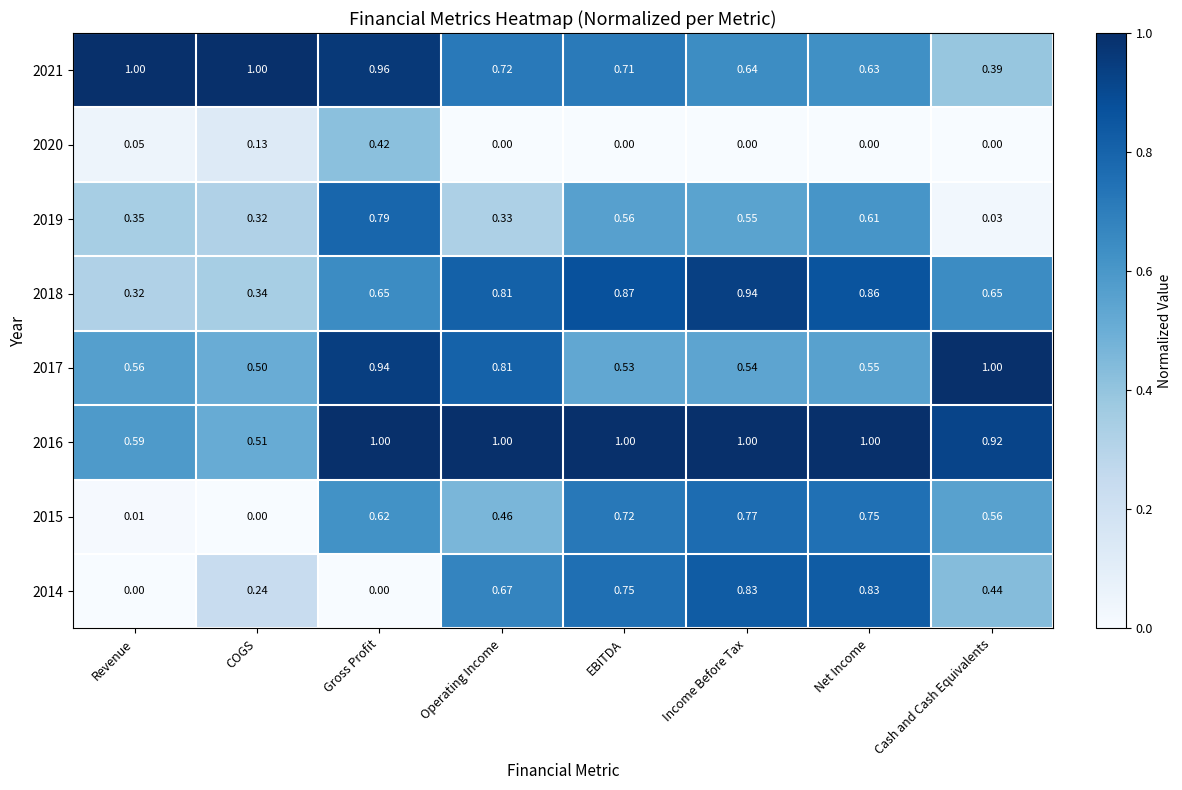

Rank the categories by 2015 value from lowest to highest.

COGS, Revenue, Operating Income, Cash and Cash Equivalents, Gross Profit, EBITDA, Net Income, Income Before Tax